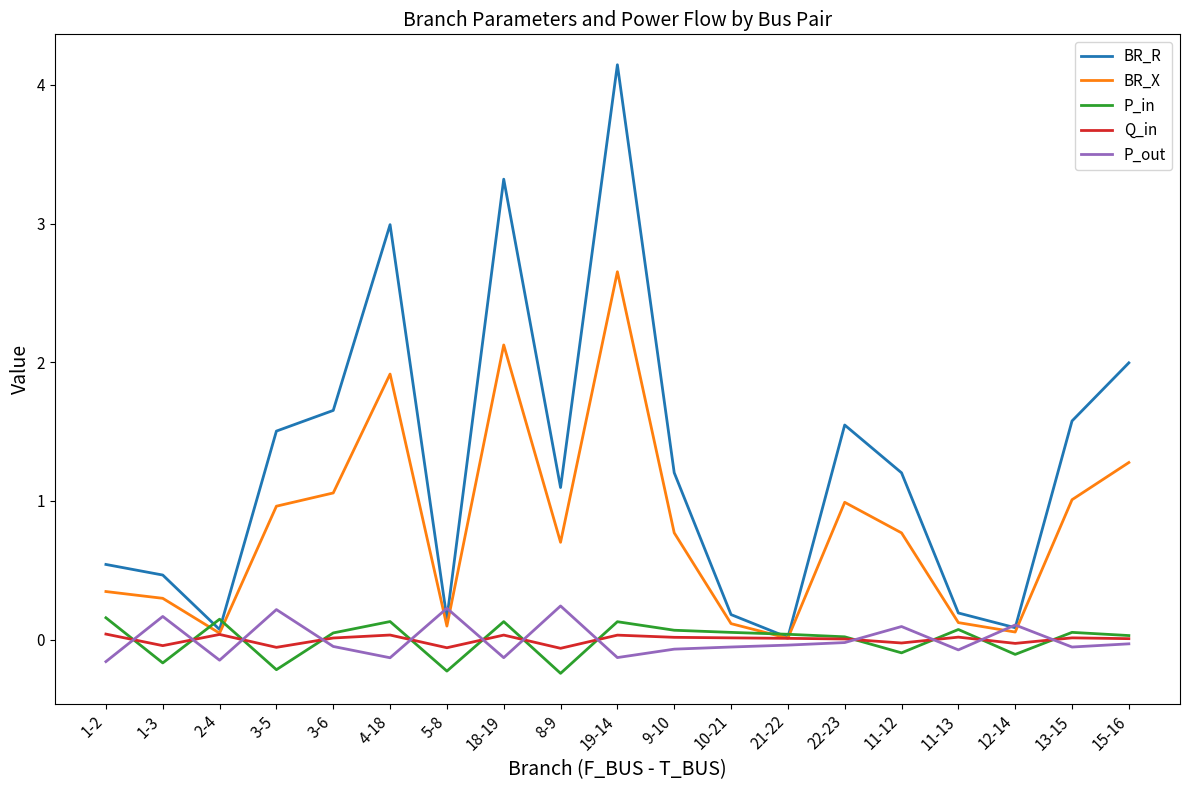

What is the difference between the BR_R values at 1-3 and 3-5?

1.0